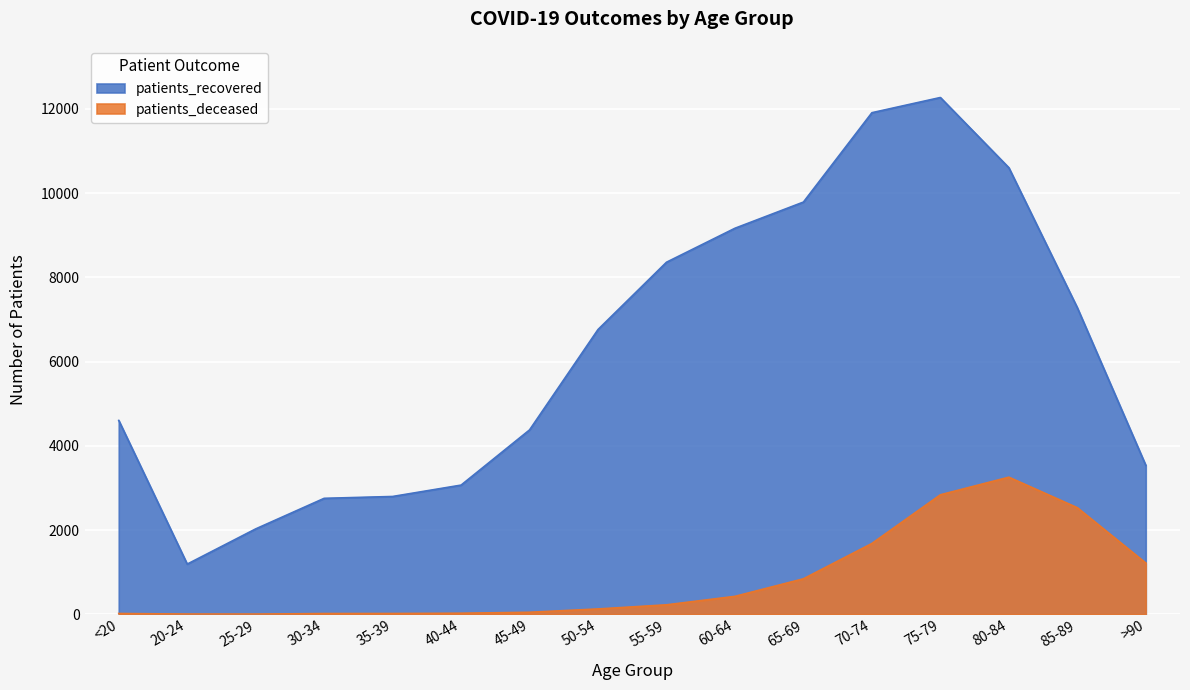

How many data points in patients_deceased are less than 224?

8